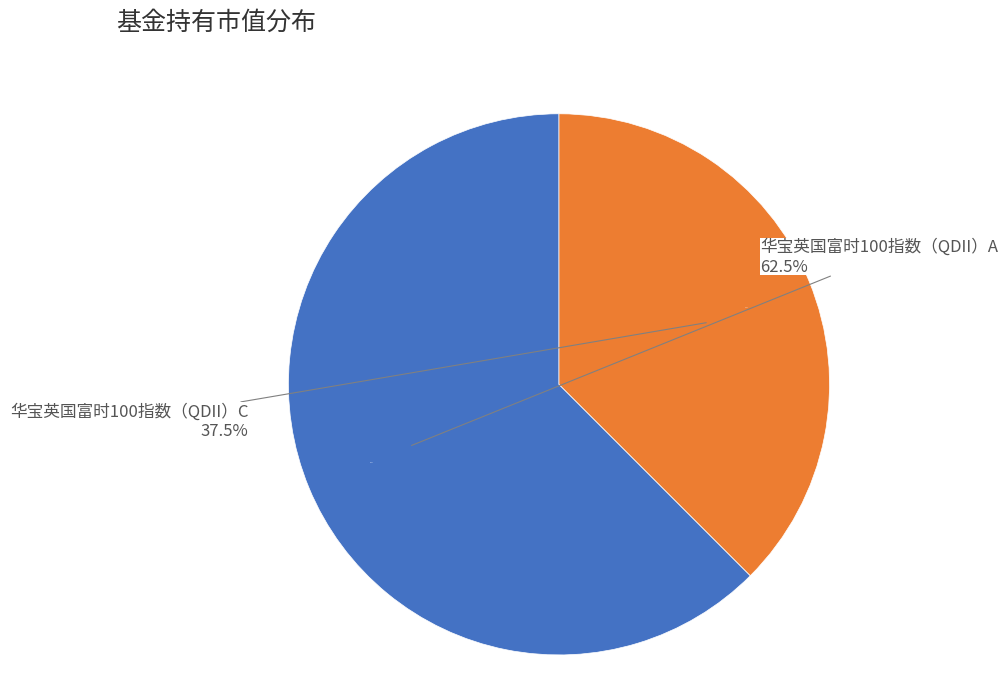

Count the number of slices in the pie.

2